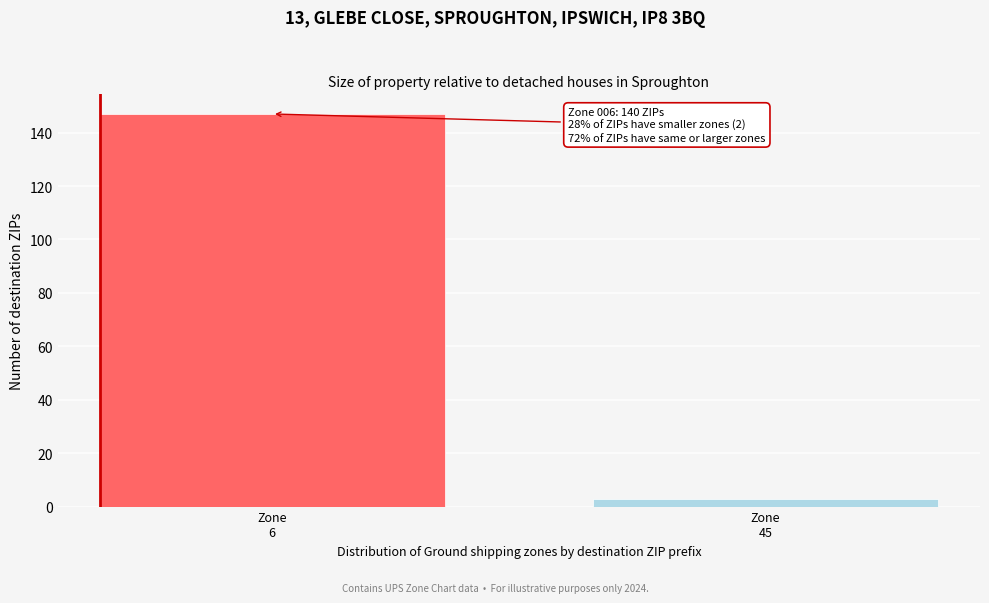

Reading right to left, extract all data points from this chart.

3	147